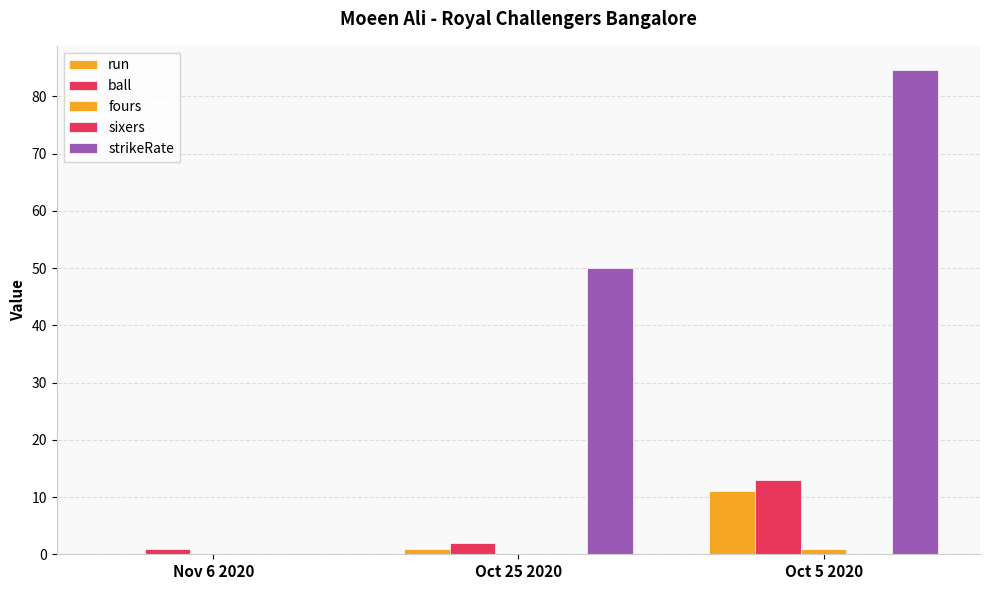

List the series in order of their peak value, highest first.

strikeRate, ball, run, fours, sixers